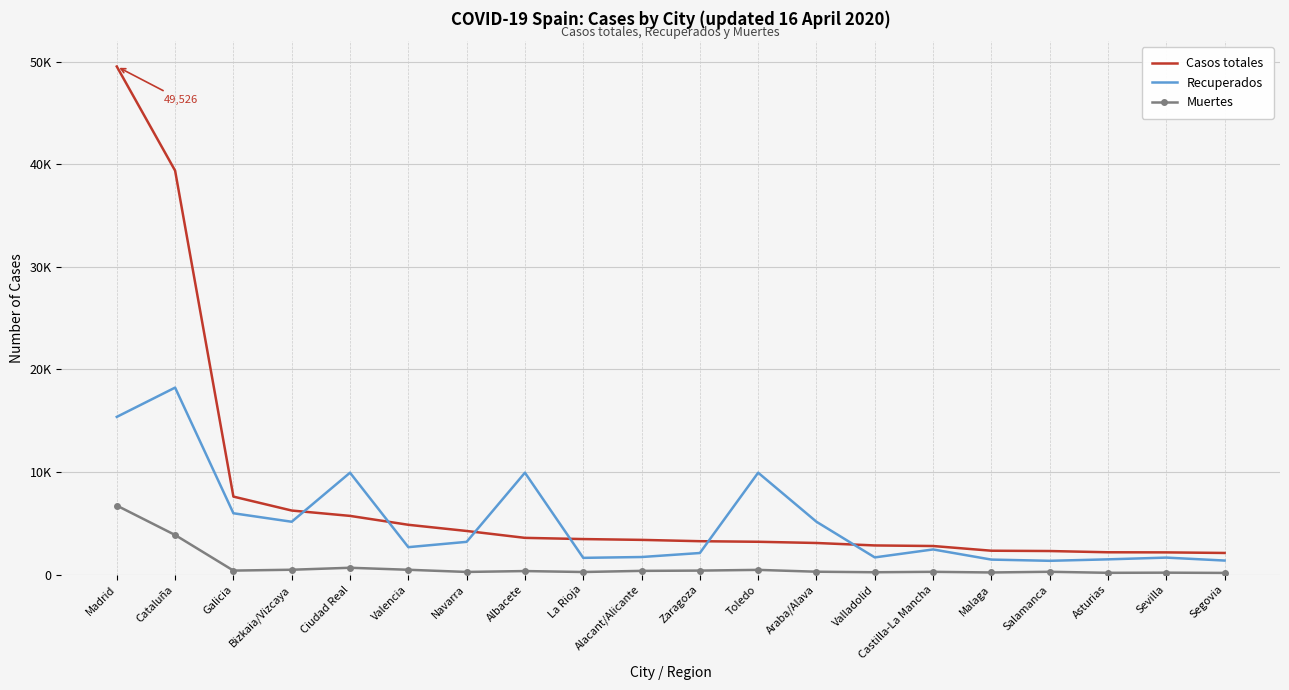

What is the spread (max minus min) of values at Asturias?

2002